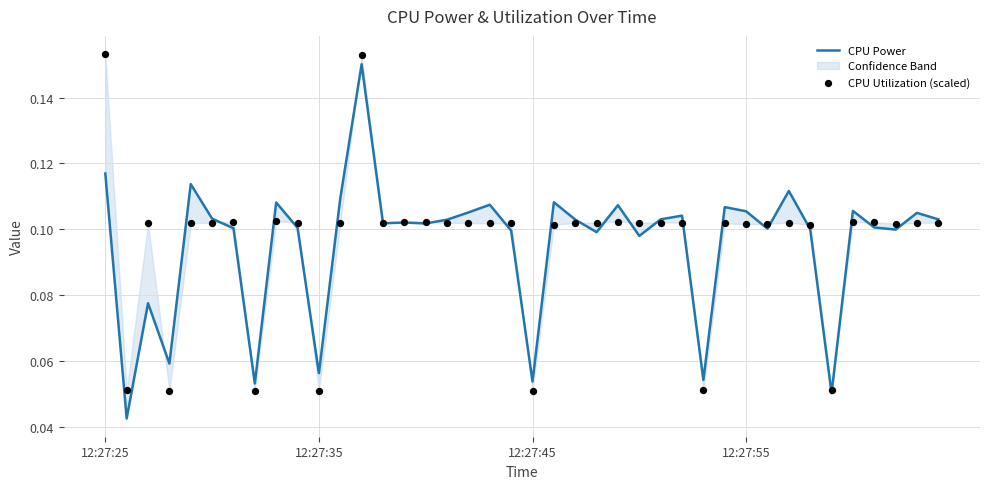

What are all the series names shown in the legend?

CPU Power, CPU Utilization (scaled)